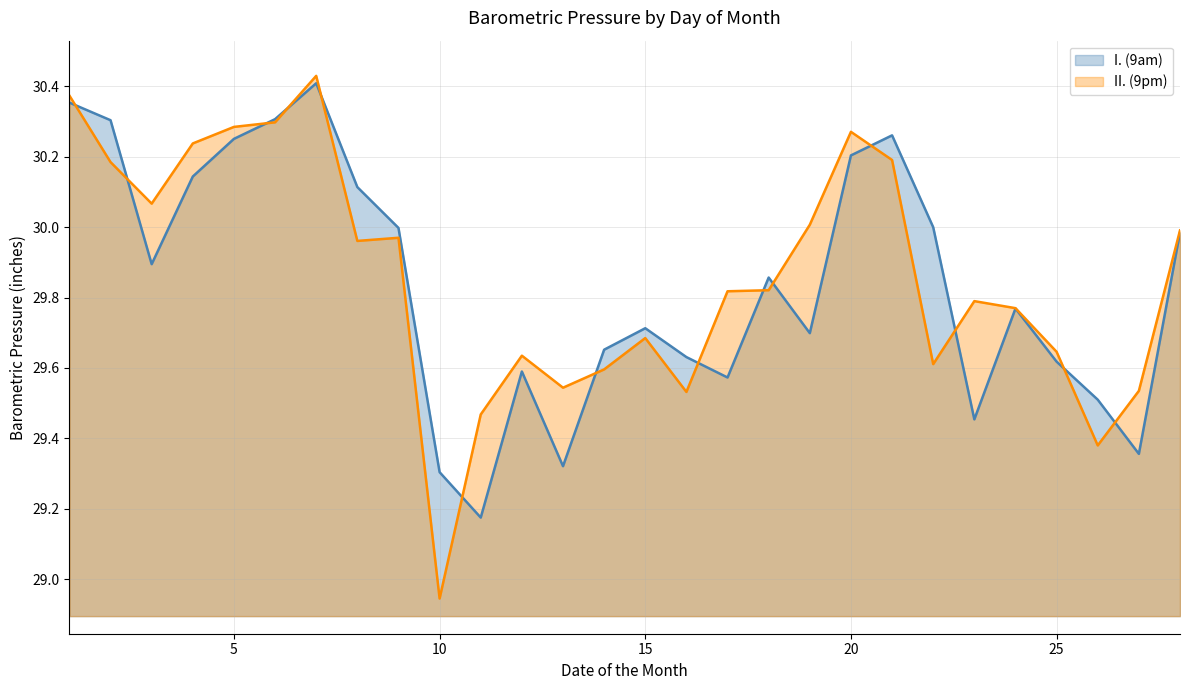

True or false: II. (9pm) has more than 2 interior local peaks.

True